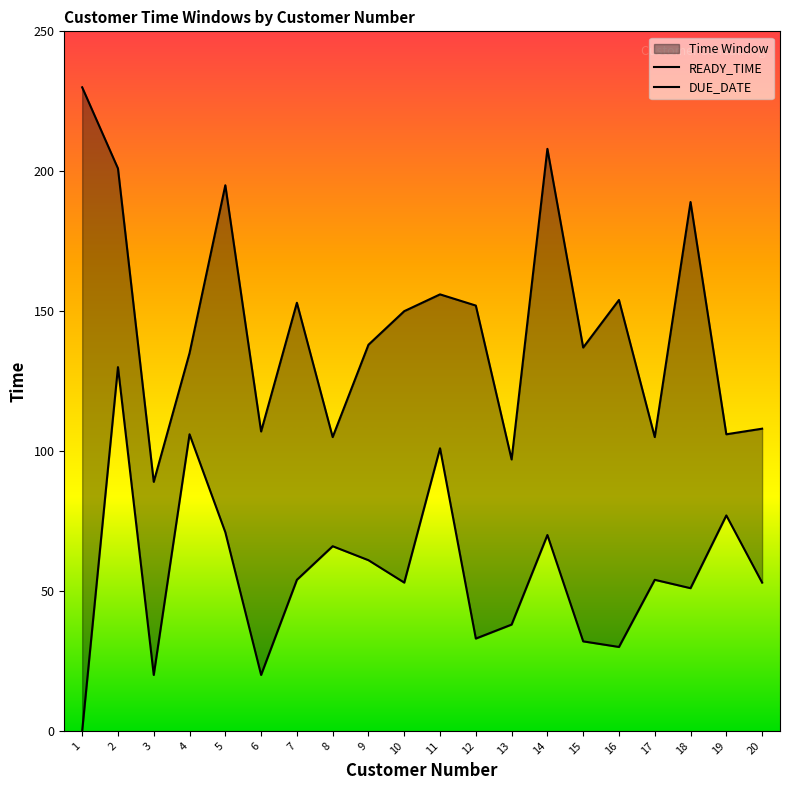

Reading left to right, what are all the values shown in this chart?

READY_TIME: 0	130	20	106	71	20	54	66	61	53	101	33	38	70	32	30	54	51	77	53
DUE_DATE: 230	201	89	135	195	107	153	105	138	150	156	152	97	208	137	154	105	189	106	108